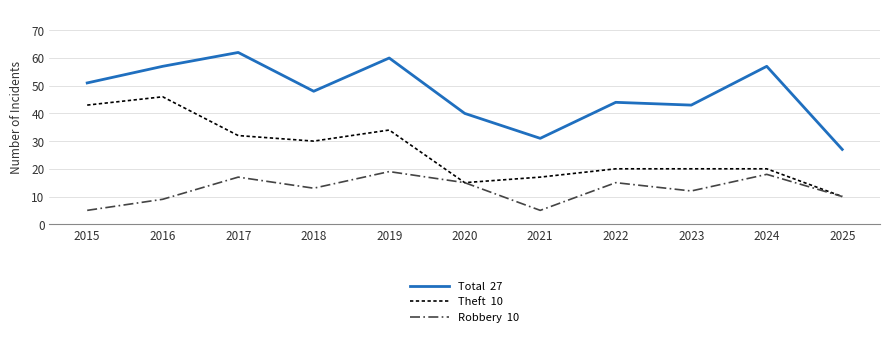

What is the total value across all series at 2024?

95